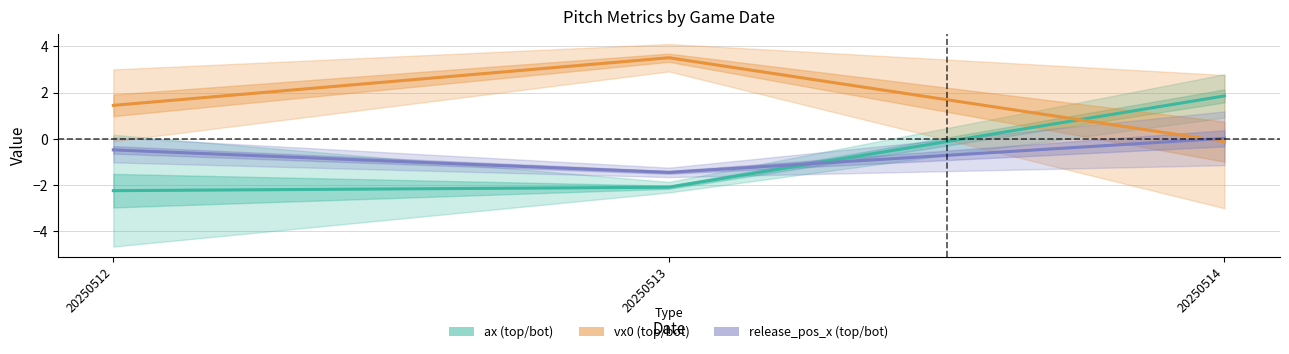

At which category is the sum across all series the highest?

20250514